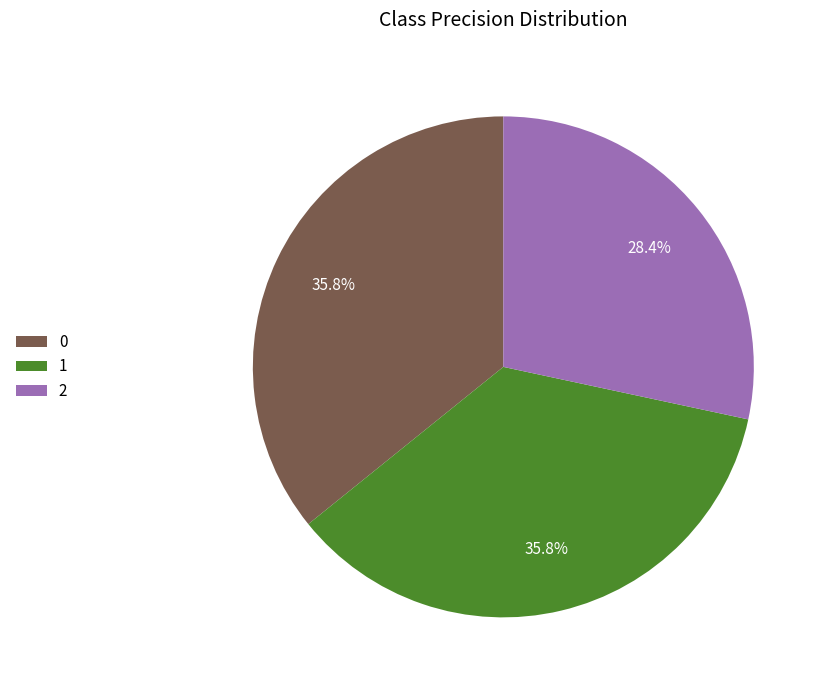

To the nearest percent, what is the combined percentage of 0 and 1?

72%